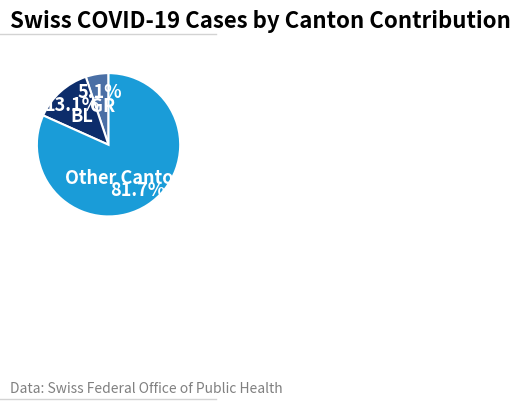

What is the ratio of the value at BL to the value at GR?

2.6